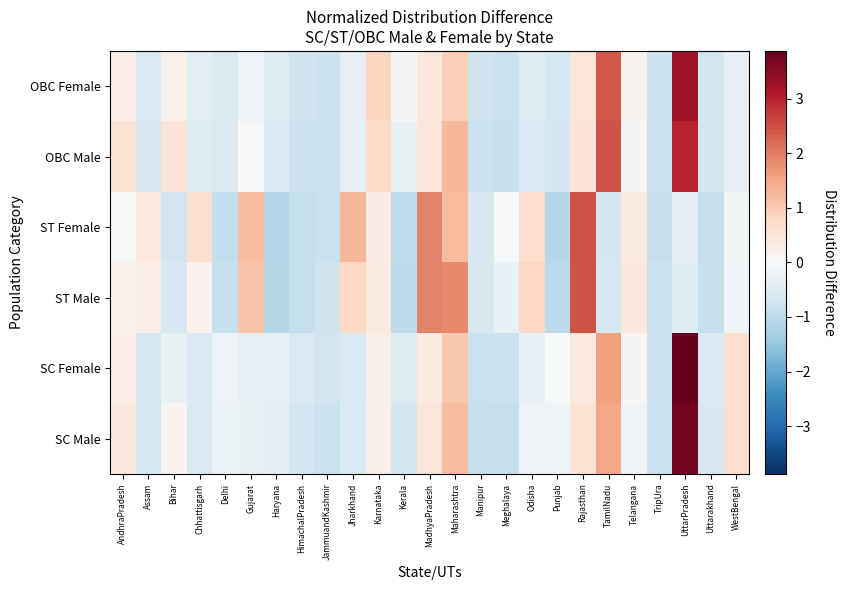

Reading right to left, transcribe all the data shown in this chart.

SC Male: WestBengal=0.7	Uttarakhand=-0.6	UttarPradesh=3.7	TripUra=-0.9	Telangana=-0.2	TamilNadu=1.5	Rajasthan=0.6	Punjab=-0.2	Odisha=-0.2	Meghalaya=-0.9	Manipur=-0.9	Maharashtra=1.2	MadhyaPradesh=0.5	Kerala=-0.7	Karnataka=0.3	Jharkhand=-0.6	JammuandKashmir=-0.8	HimachalPradesh=-0.7	Haryana=-0.4	Gujarat=-0.3	Delhi=-0.3	Chhattisgarh=-0.6	Bihar=0.1	Assam=-0.7	AndhraPradesh=0.4
SC Female: WestBengal=0.7	Uttarakhand=-0.6	UttarPradesh=3.9	TripUra=-0.8	Telangana=0.0	TamilNadu=1.6	Rajasthan=0.4	Punjab=-0.0	Odisha=-0.3	Meghalaya=-0.9	Manipur=-0.9	Maharashtra=1.0	MadhyaPradesh=0.3	Kerala=-0.5	Karnataka=0.2	Jharkhand=-0.6	JammuandKashmir=-0.8	HimachalPradesh=-0.6	Haryana=-0.4	Gujarat=-0.4	Delhi=-0.2	Chhattisgarh=-0.6	Bihar=-0.3	Assam=-0.7	AndhraPradesh=0.3
ST Male: WestBengal=-0.1	Uttarakhand=-0.9	UttarPradesh=-0.5	TripUra=-0.9	Telangana=0.4	TamilNadu=-0.7	Rajasthan=2.5	Punjab=-1.1	Odisha=0.8	Meghalaya=-0.3	Manipur=-0.6	Maharashtra=1.8	MadhyaPradesh=1.9	Kerala=-1.0	Karnataka=0.4	Jharkhand=0.8	JammuandKashmir=-0.8	HimachalPradesh=-0.9	Haryana=-1.1	Gujarat=1.1	Delhi=-0.9	Chhattisgarh=0.2	Bihar=-0.7	Assam=0.3	AndhraPradesh=0.2
ST Female: WestBengal=-0.1	Uttarakhand=-0.9	UttarPradesh=-0.4	TripUra=-0.9	Telangana=0.4	TamilNadu=-0.7	Rajasthan=2.5	Punjab=-1.1	Odisha=0.7	Meghalaya=-0.0	Manipur=-0.6	Maharashtra=1.2	MadhyaPradesh=1.9	Kerala=-1.0	Karnataka=0.3	Jharkhand=1.3	JammuandKashmir=-0.9	HimachalPradesh=-0.9	Haryana=-1.1	Gujarat=1.2	Delhi=-1.0	Chhattisgarh=0.6	Bihar=-0.8	Assam=0.4	AndhraPradesh=0.0
OBC Male: WestBengal=-0.4	Uttarakhand=-0.8	UttarPradesh=3.0	TripUra=-0.9	Telangana=0.0	TamilNadu=2.5	Rajasthan=0.5	Punjab=-0.7	Odisha=-0.6	Meghalaya=-0.9	Manipur=-0.8	Maharashtra=1.2	MadhyaPradesh=0.5	Kerala=-0.3	Karnataka=0.8	Jharkhand=-0.4	JammuandKashmir=-0.9	HimachalPradesh=-0.8	Haryana=-0.6	Gujarat=-0.0	Delhi=-0.6	Chhattisgarh=-0.5	Bihar=0.5	Assam=-0.6	AndhraPradesh=0.6
OBC Female: WestBengal=-0.3	Uttarakhand=-0.7	UttarPradesh=3.3	TripUra=-0.8	Telangana=0.1	TamilNadu=2.4	Rajasthan=0.5	Punjab=-0.7	Odisha=-0.5	Meghalaya=-0.9	Manipur=-0.8	Maharashtra=0.9	MadhyaPradesh=0.4	Kerala=0.0	Karnataka=0.9	Jharkhand=-0.4	JammuandKashmir=-0.8	HimachalPradesh=-0.8	Haryana=-0.5	Gujarat=-0.2	Delhi=-0.6	Chhattisgarh=-0.4	Bihar=0.2	Assam=-0.6	AndhraPradesh=0.3